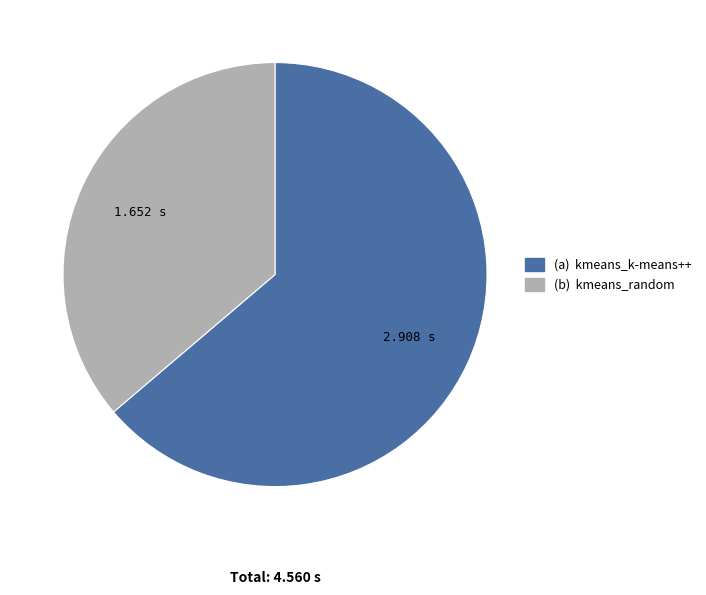

Is there any slice that represents more than half of the pie?

Yes